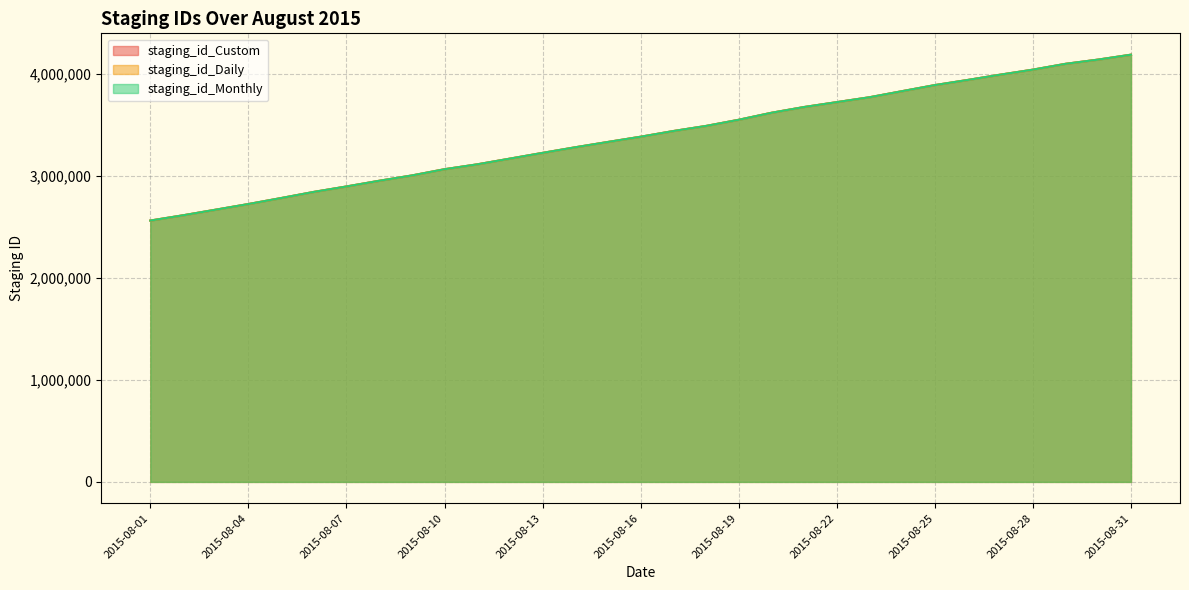

List the labels in order of staging_id_Daily value, smallest first.

2015-08-01, 2015-08-02, 2015-08-03, 2015-08-04, 2015-08-05, 2015-08-06, 2015-08-07, 2015-08-08, 2015-08-09, 2015-08-10, 2015-08-11, 2015-08-12, 2015-08-13, 2015-08-14, 2015-08-15, 2015-08-16, 2015-08-17, 2015-08-18, 2015-08-19, 2015-08-20, 2015-08-21, 2015-08-22, 2015-08-23, 2015-08-24, 2015-08-25, 2015-08-26, 2015-08-27, 2015-08-28, 2015-08-29, 2015-08-30, 2015-08-31